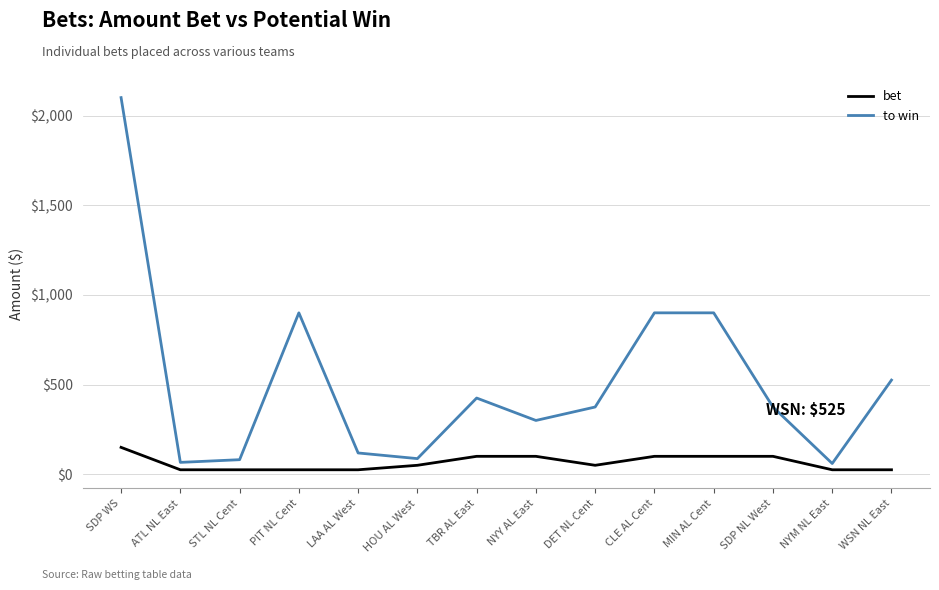

The value of to win at PIT NL Cent is 900.0. True or false?

True